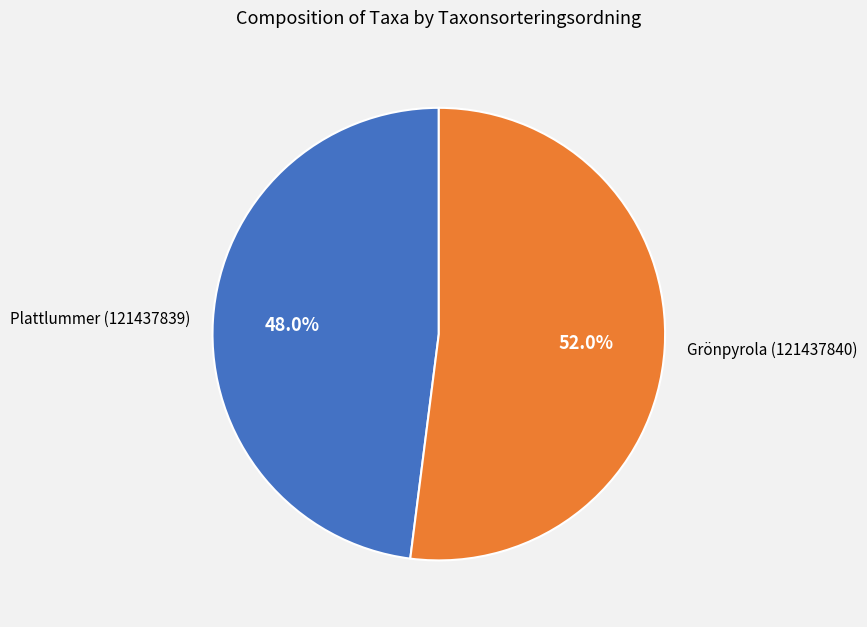

How many segments does this pie chart have?

2